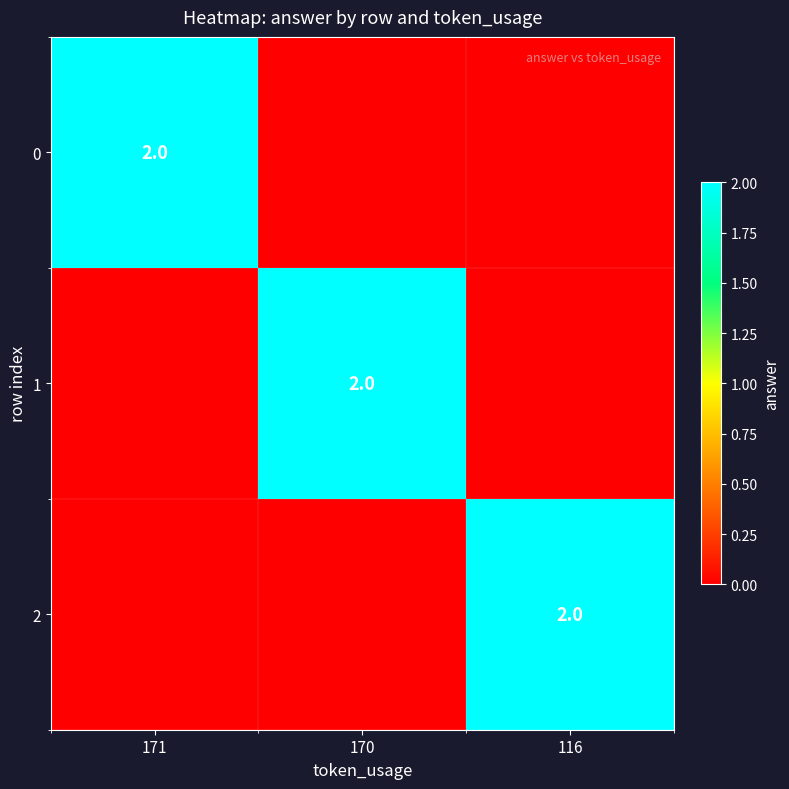

The value of 1 at 170 is 1. True or false?

False